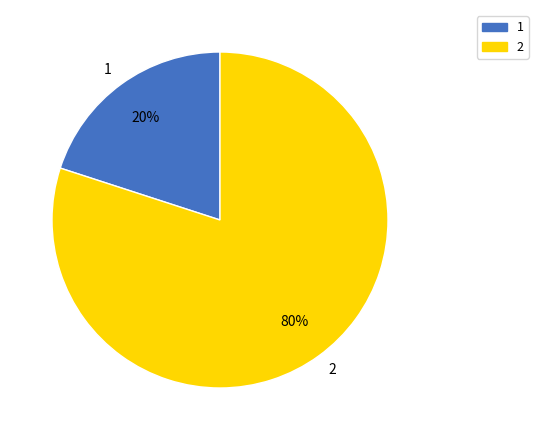

To the nearest percent, what is the average slice percentage?

50%